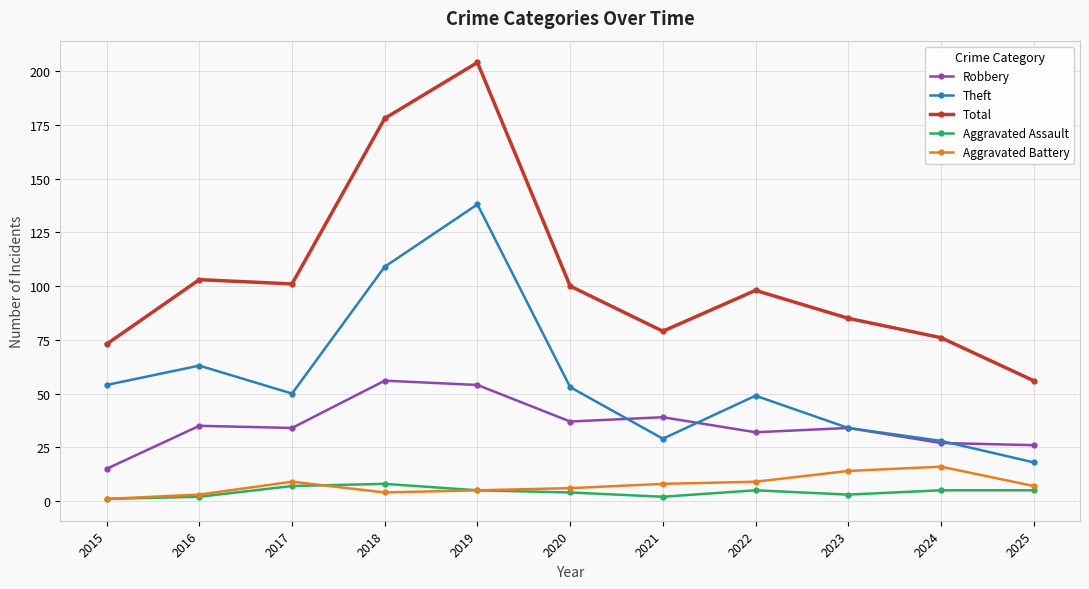

What is the sum of all Aggravated Battery values?

82